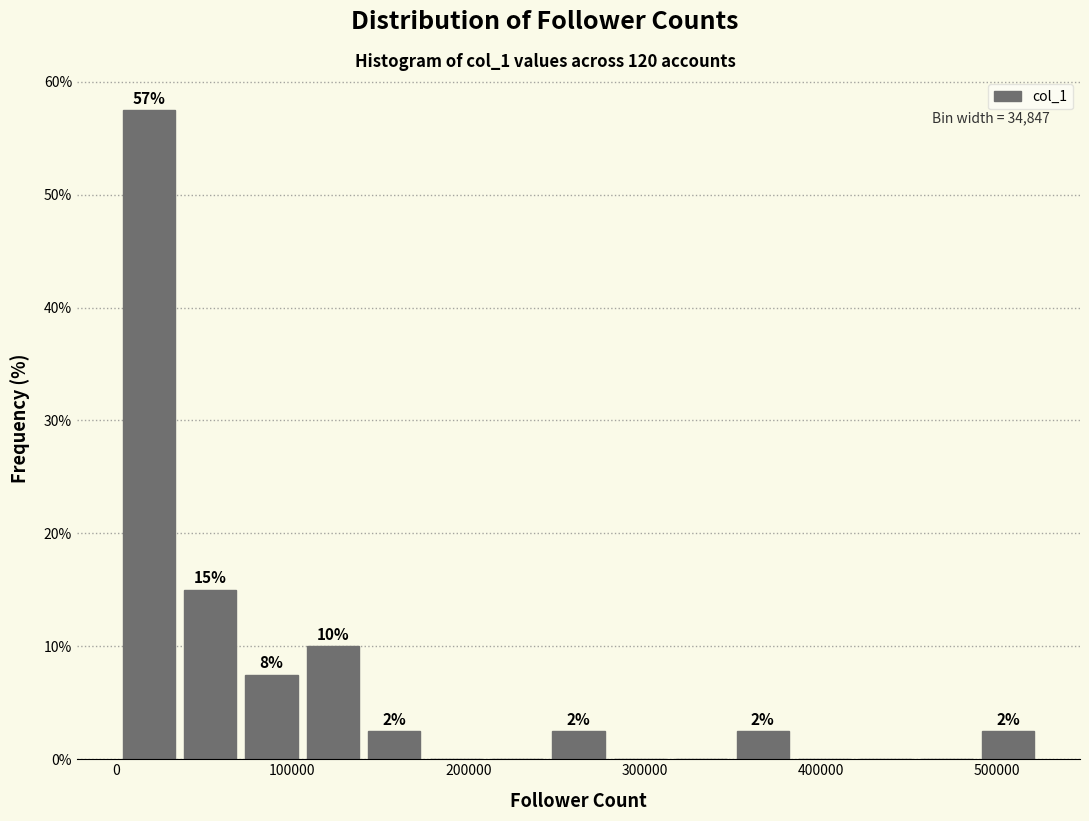

Around what value on the x-axis is the tallest bar? Give the approximate position of its centre, as read against the axis.

20000